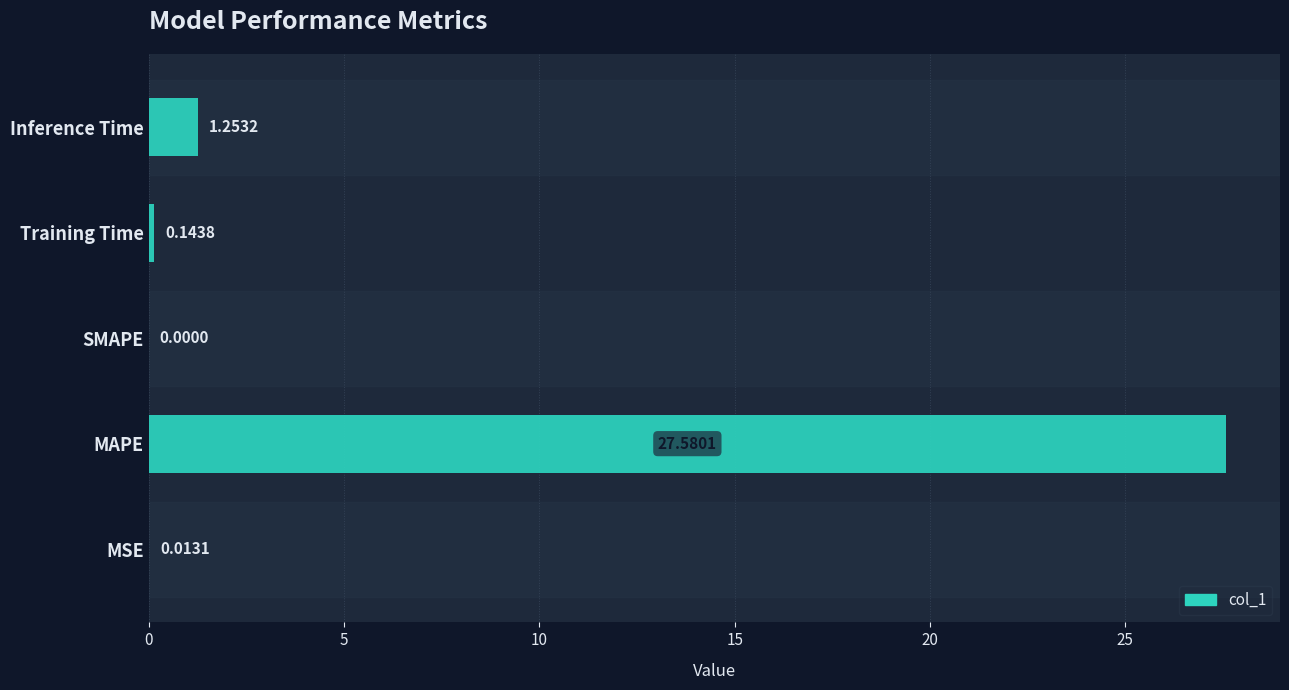

Where is the data nearest to the value 13?

Inference Time